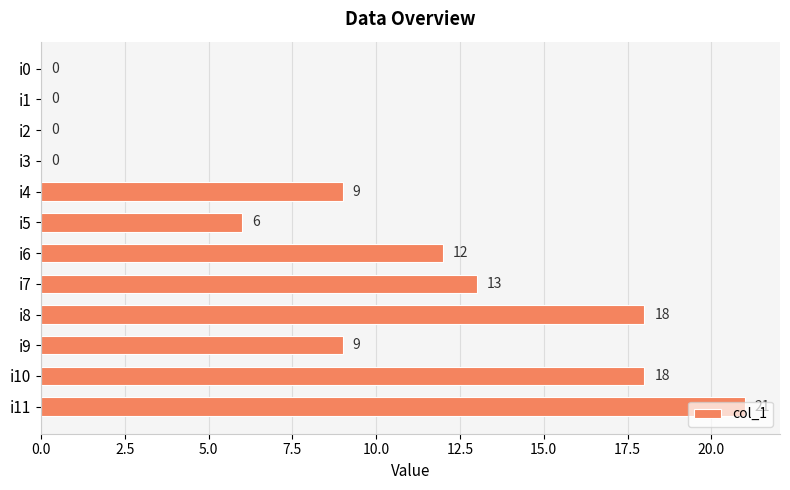

What is the sum of the values at i9 and i3?

9